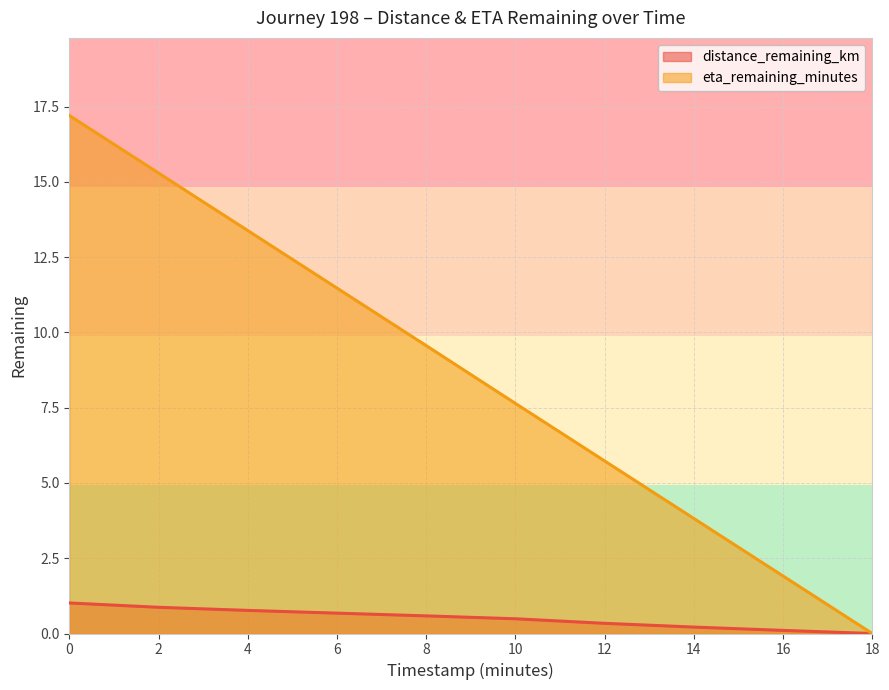

What are all the series names shown in the legend?

distance_remaining_km, eta_remaining_minutes